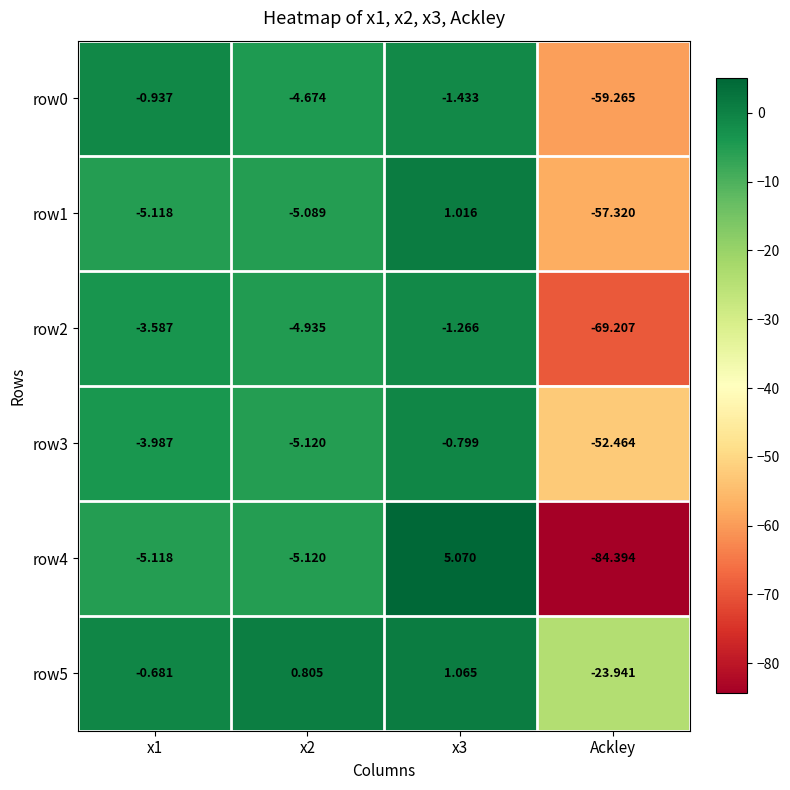

Is the value of row0 at x3 greater than the value of row4 at x3?

No